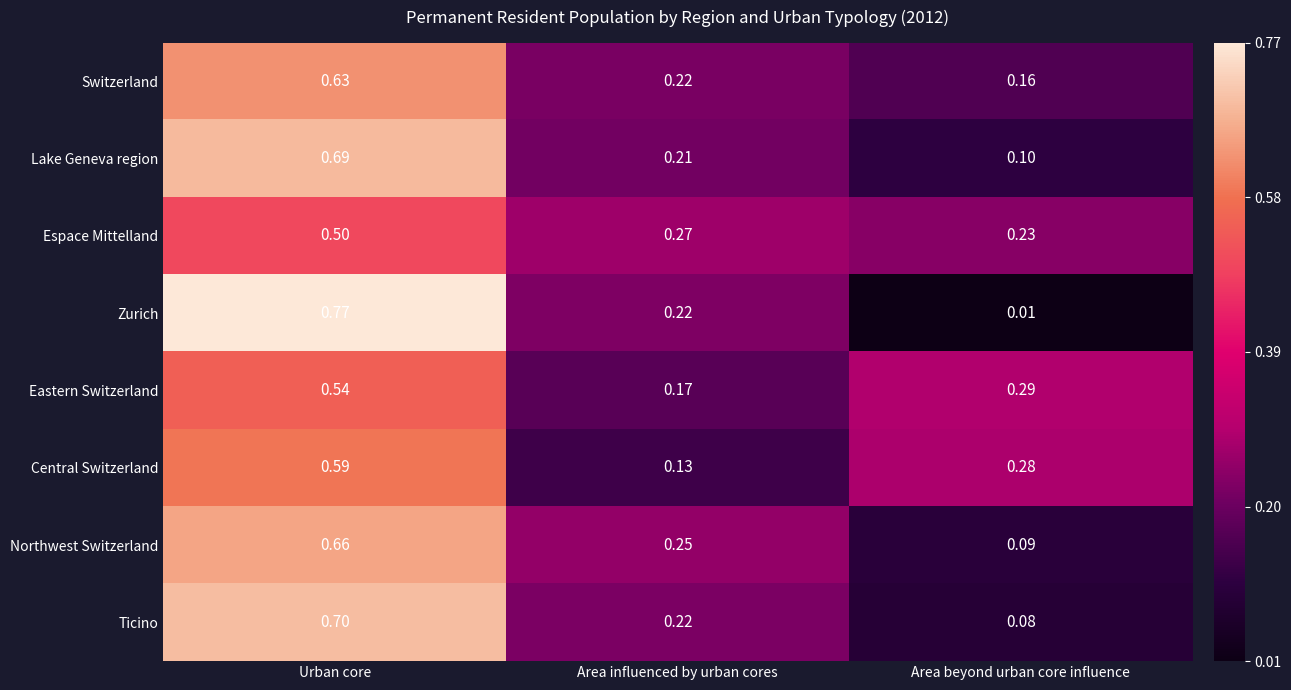

At which label does Central Switzerland reach its minimum?

Area influenced by urban cores